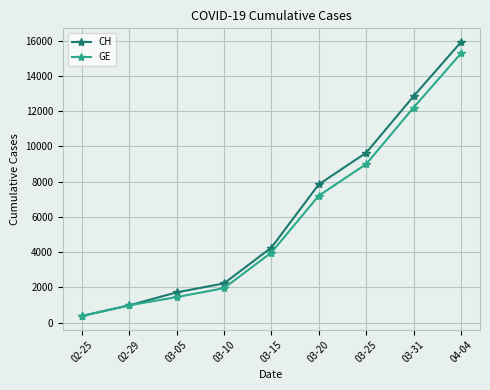

What are all the series names shown in the legend?

CH, GE